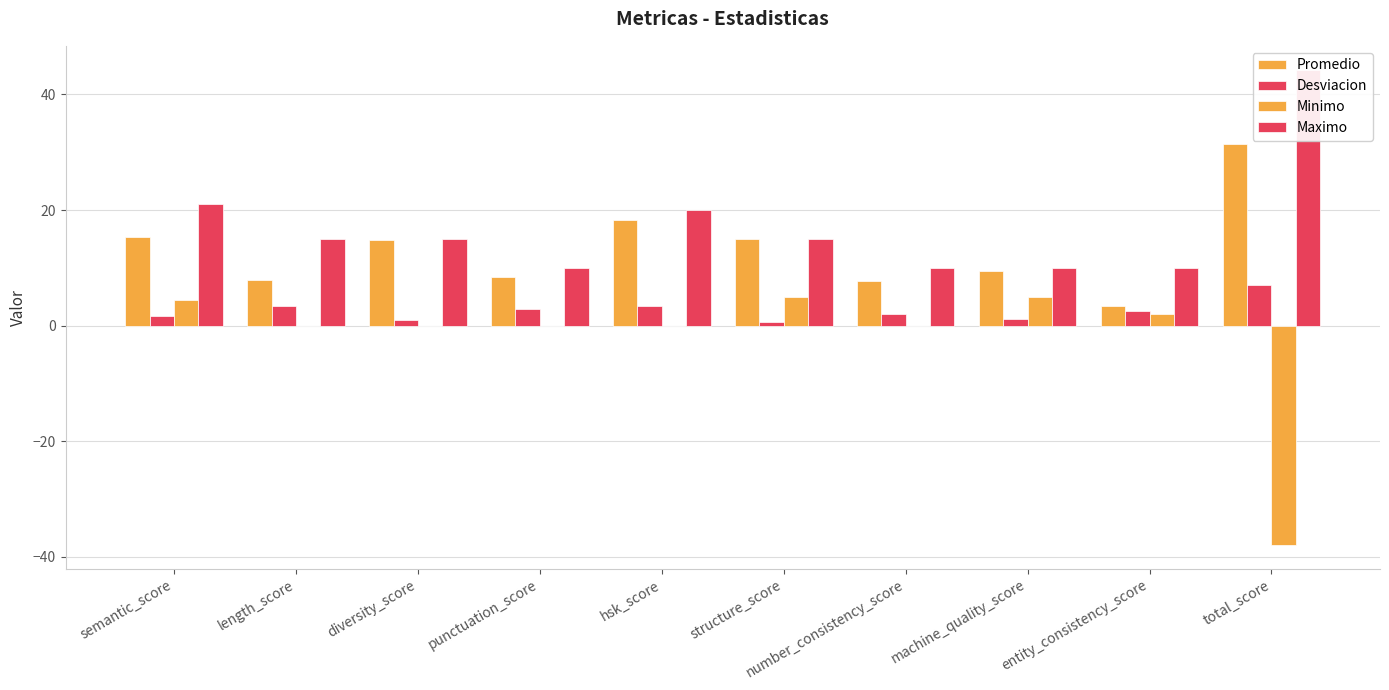

What are all the series names shown in the legend?

Promedio, Desviacion, Minimo, Maximo